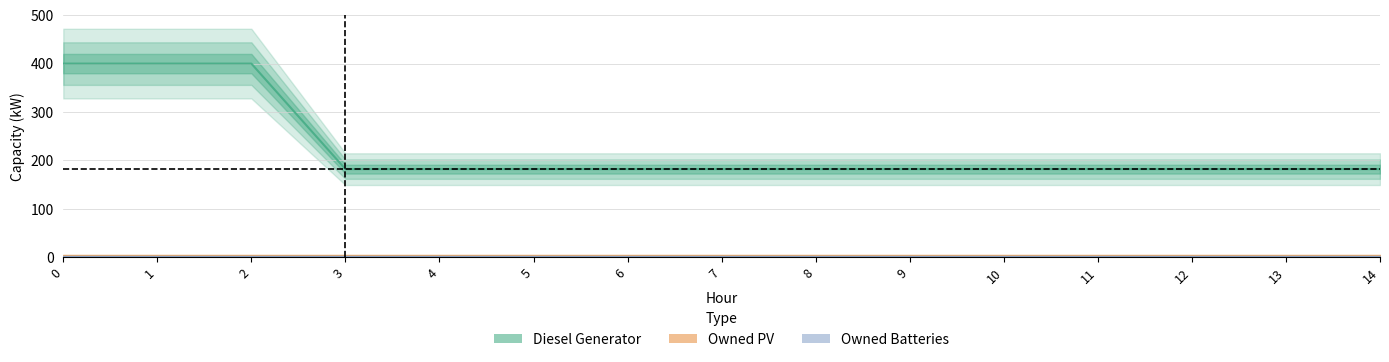

Reading left to right, extract all data points from this chart.

Diesel Generator: 0=400	1=400	2=400	3=182	4=182	5=182	6=182	7=182	8=182	9=182	10=182	11=182	12=182	13=182	14=182
Owned PV: 0=0	1=0	2=0	3=0	4=0	5=0	6=0	7=0	8=0	9=0	10=0	11=0	12=0	13=0	14=0
Owned Batteries: 0=0	1=0	2=0	3=0	4=0	5=0	6=0	7=0	8=0	9=0	10=0	11=0	12=0	13=0	14=0